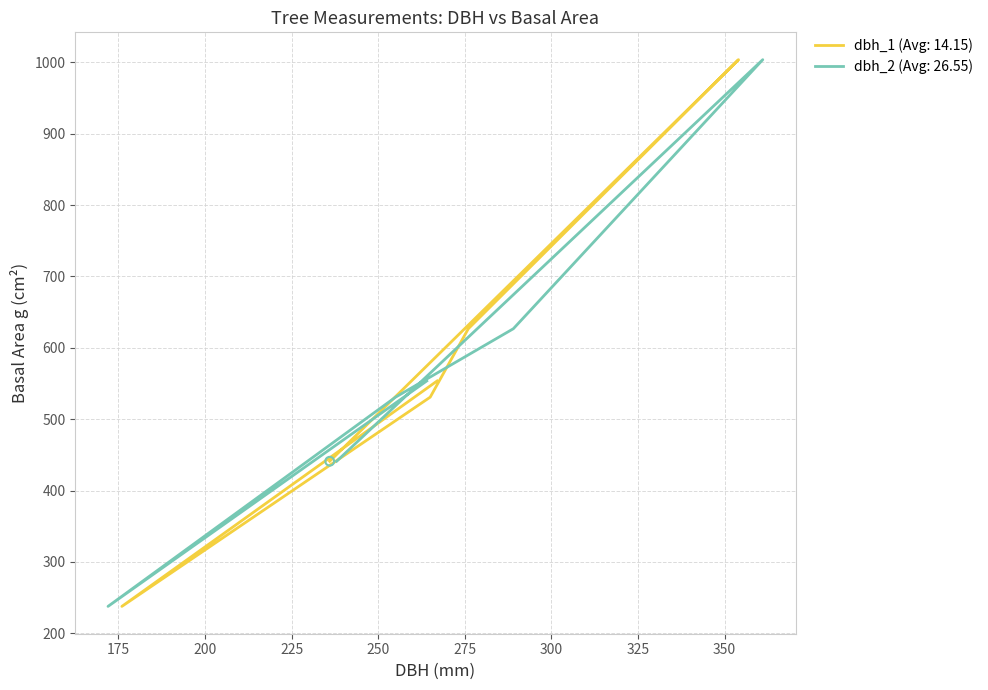

Which series contains the lowest Y value?

dbh_1 (Avg: 14.15)